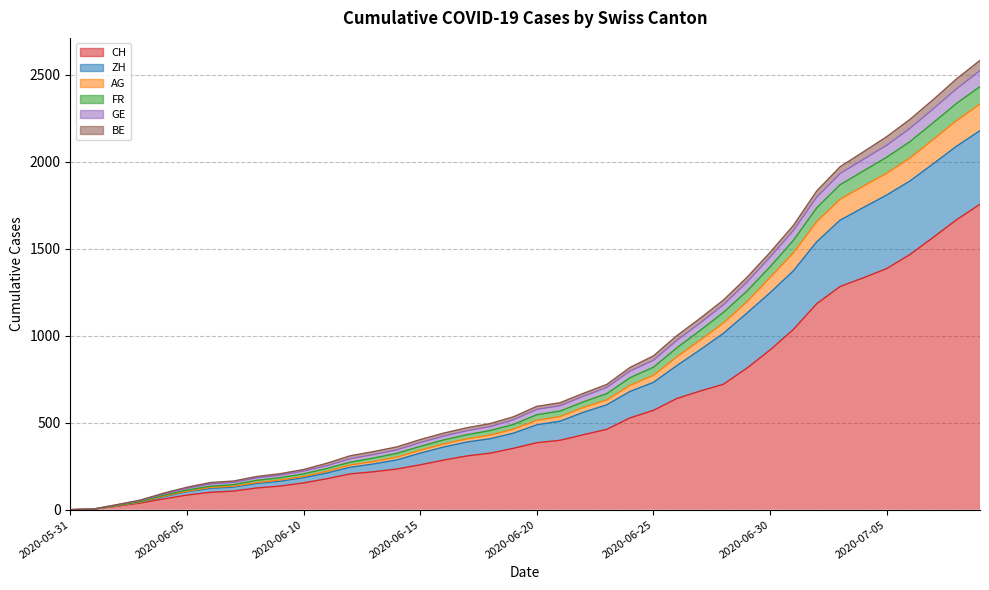

Where is AG nearest to the value 1166?

2020-06-29